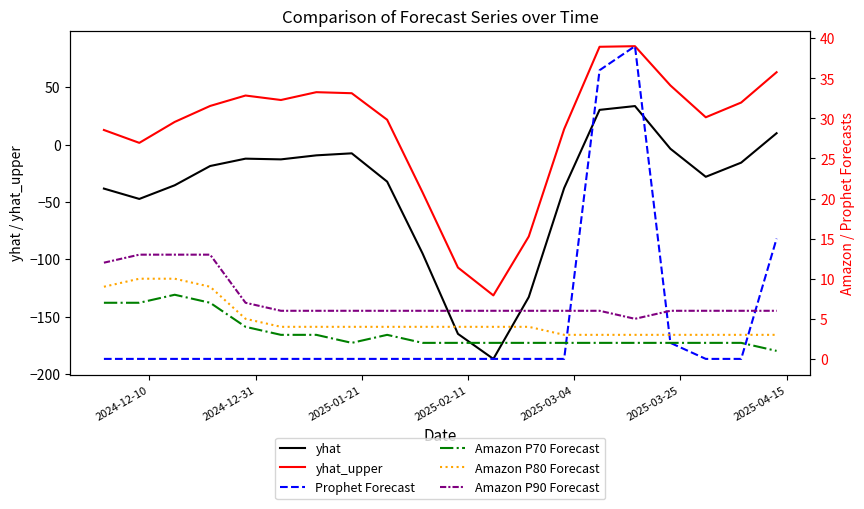

True or false: yhat_upper and yhat intersect in this chart.

False